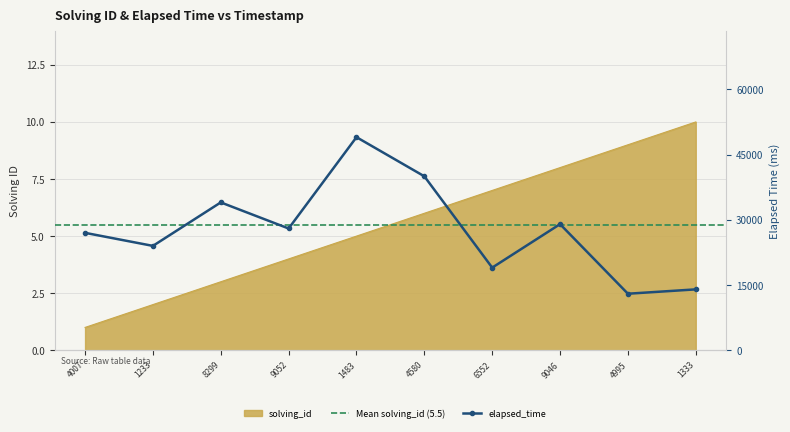

What is the difference between the second highest and second lowest values in the elapsed_time series?

26000